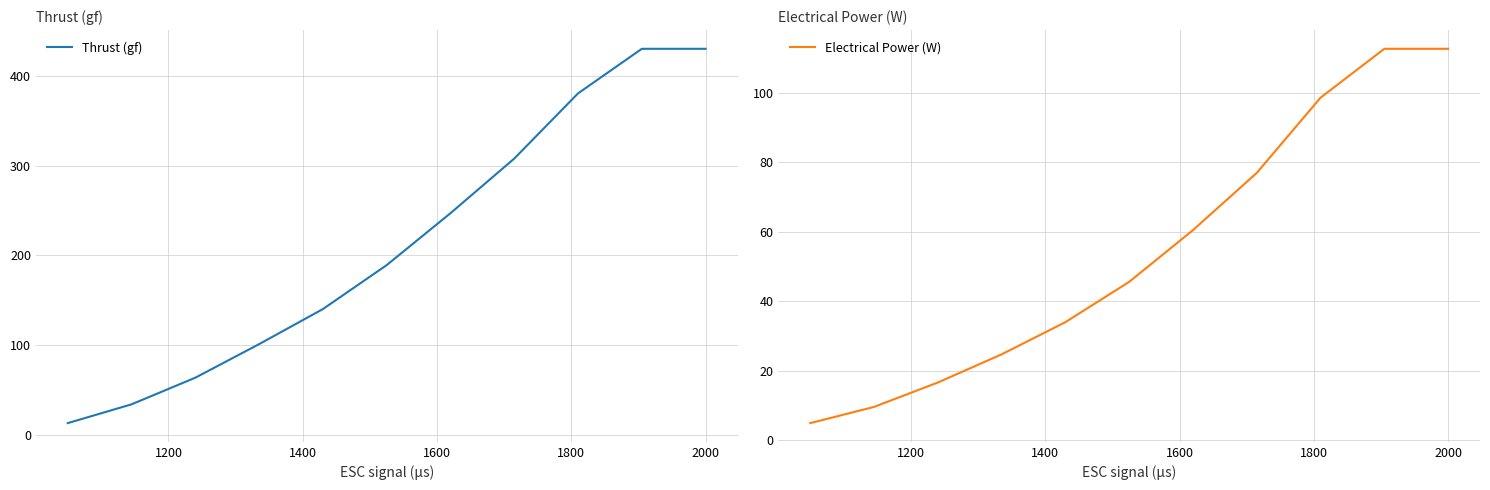

True or false: Electrical Power (W) and Thrust (gf) cross at least once.

False